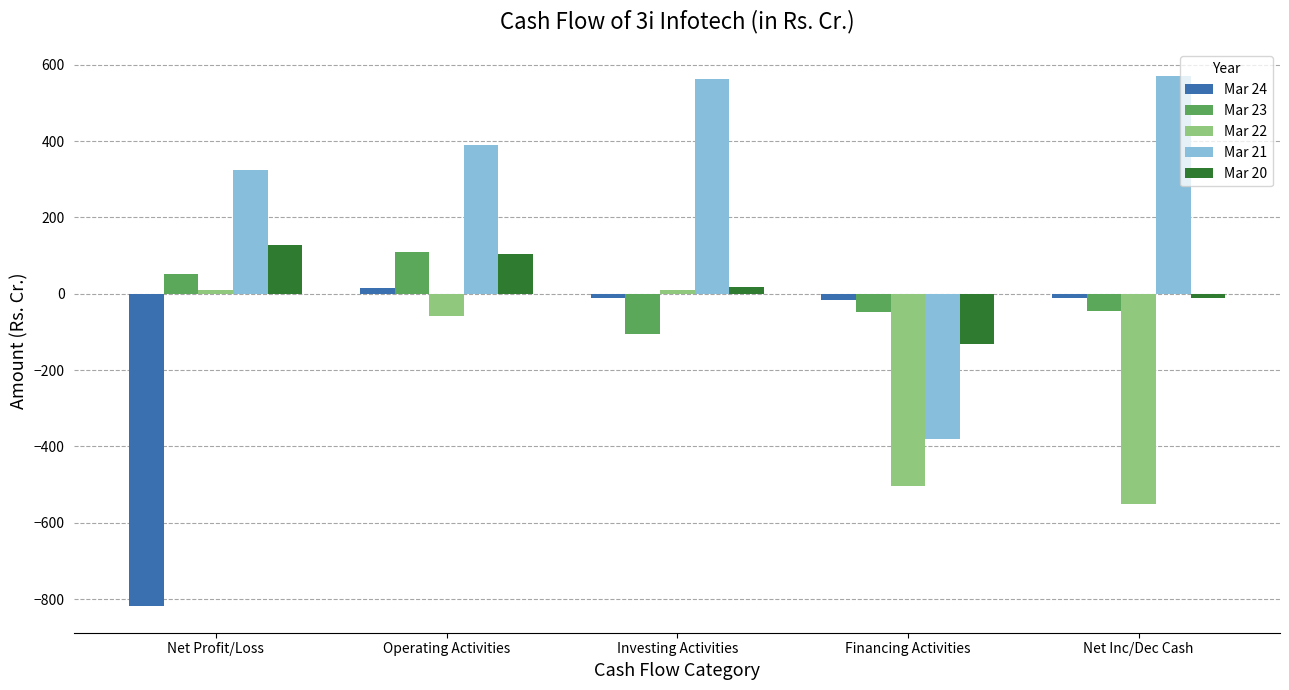

True or false: Mar 21 has a value of -664.1 at Financing Activities.

False